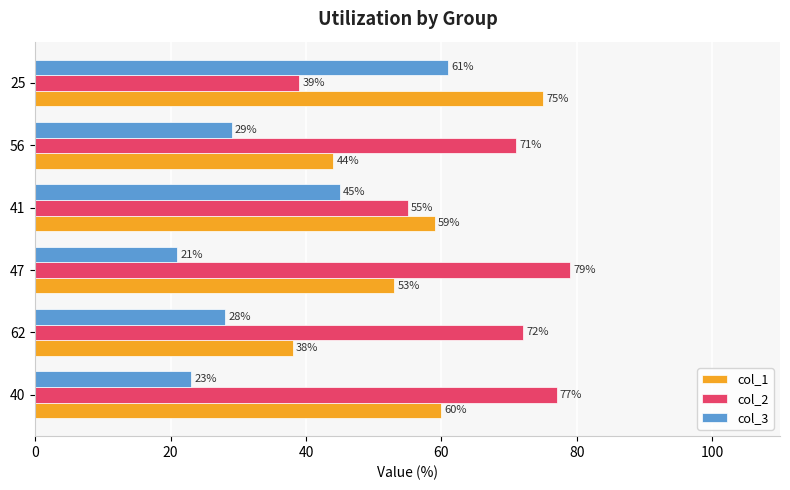

What is the sum of the col_3 values at 56 and 62?

57